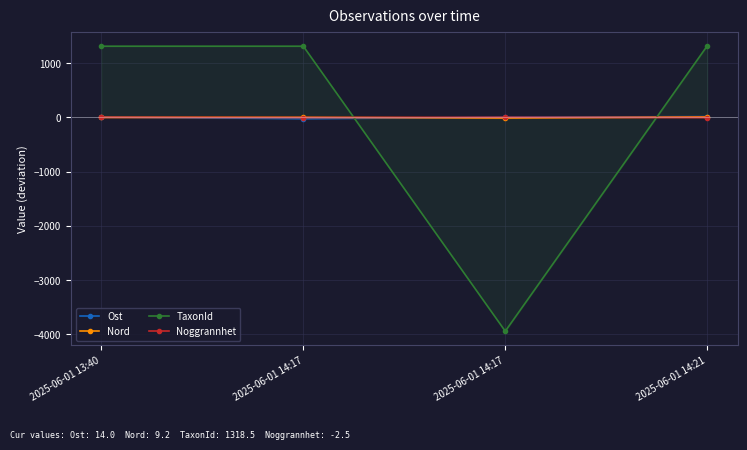

What is the value of the Noggrannhet point at the 3rd from the left?

-2.5